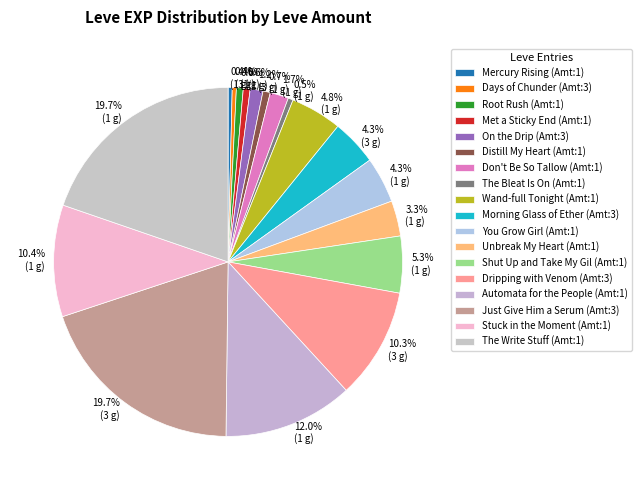

How many slices are in this pie chart?

18